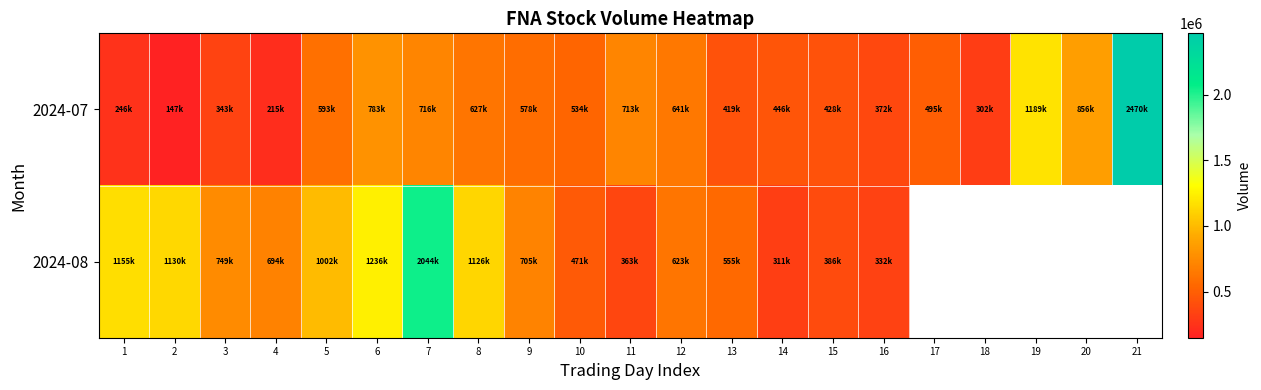

Which series changed the most between 3 and 17?

2024-07